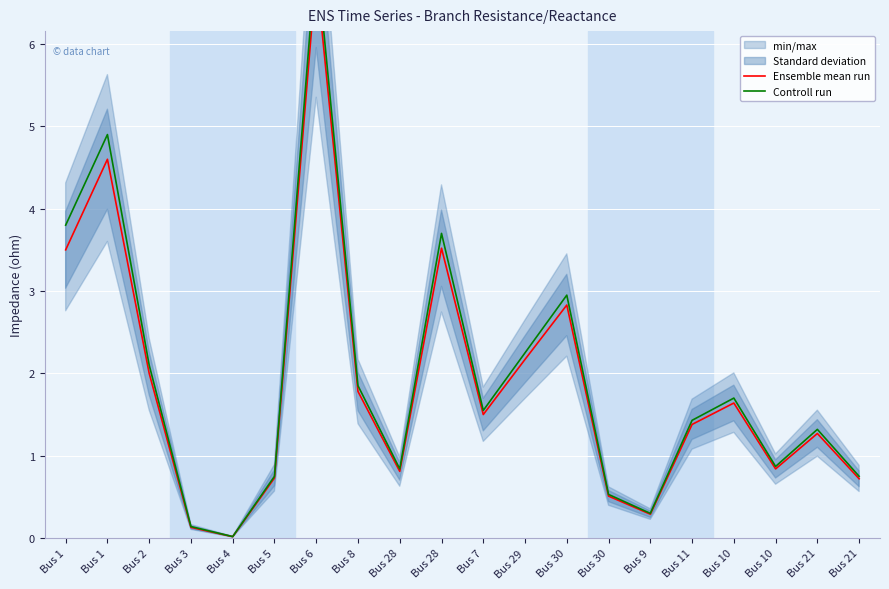

True or false: Controll run and Ensemble mean run cross at least once.

False